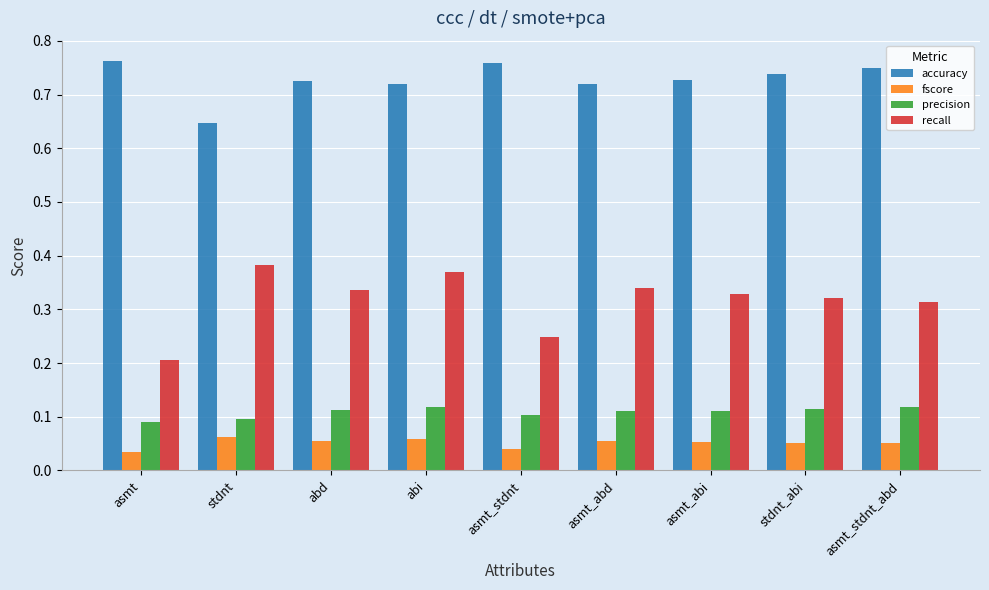

How many bars are there in total?

36